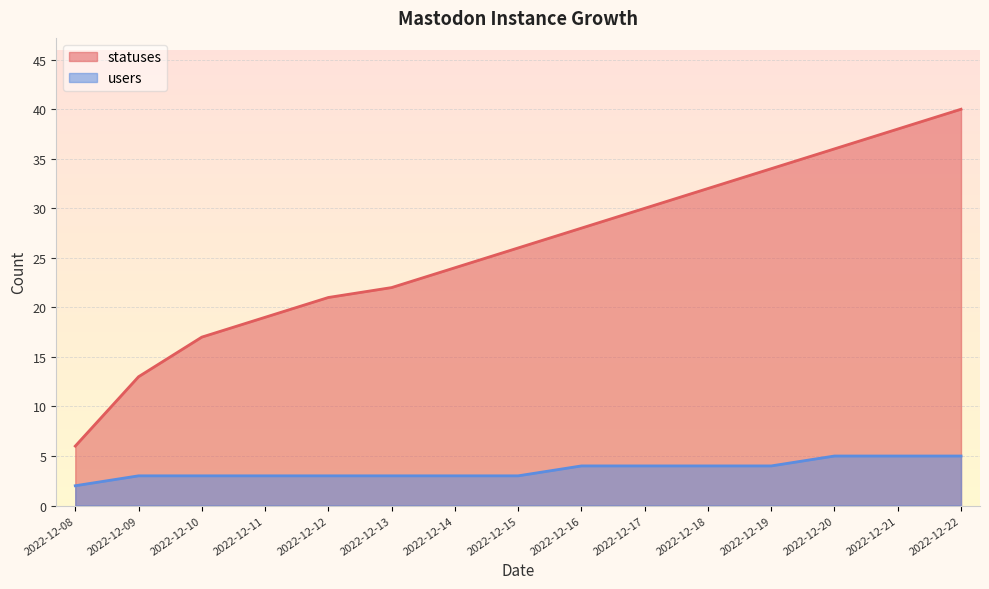

Which series has the largest range (max minus min)?

statuses